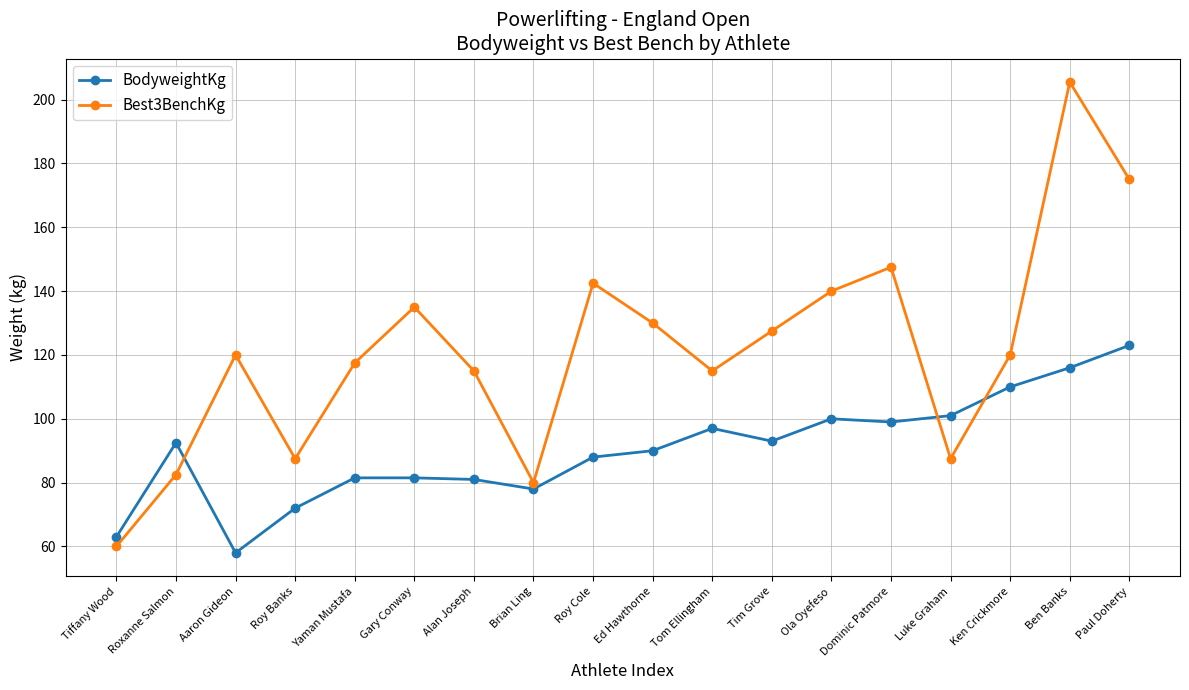

Count the number of data series in this chart.

2